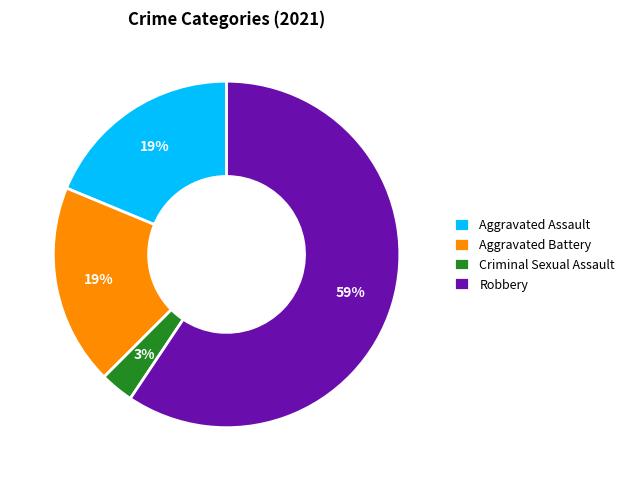

The Aggravated Battery slice represents 19% of the pie. True or false?

True